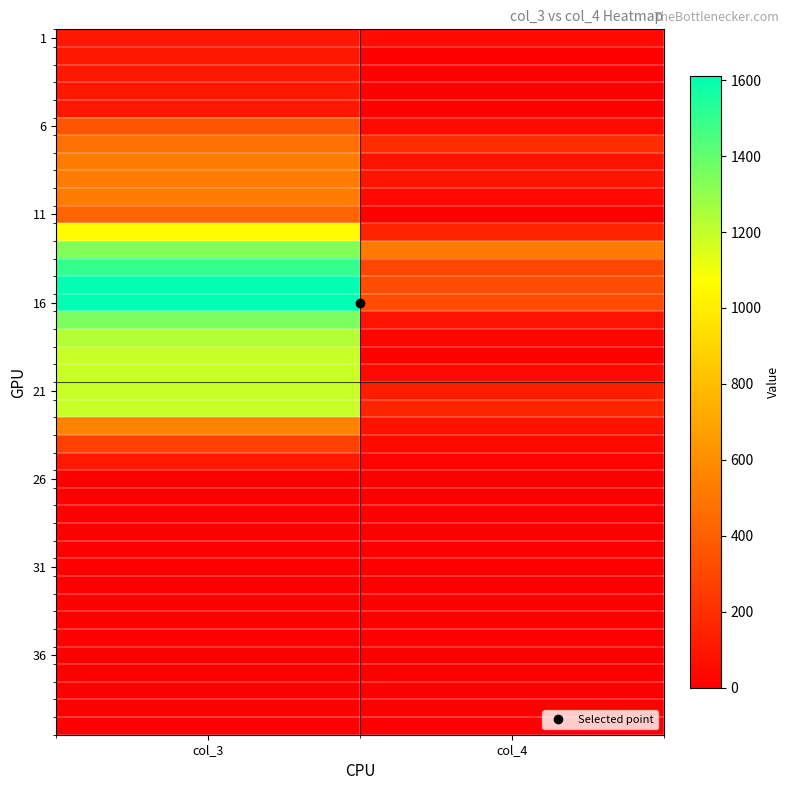

At how many categories does at least one series exceed 958?

1